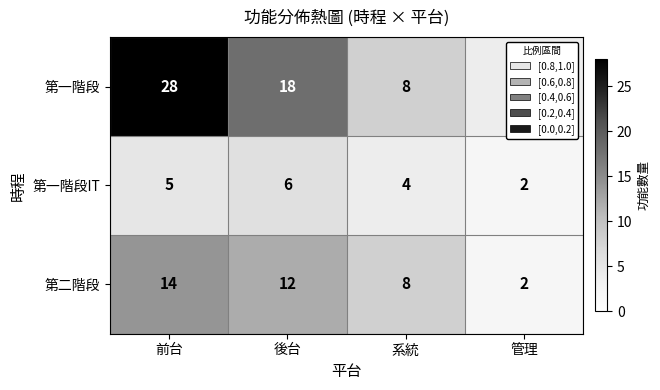

Which series has the largest total across all categories?

第一階段